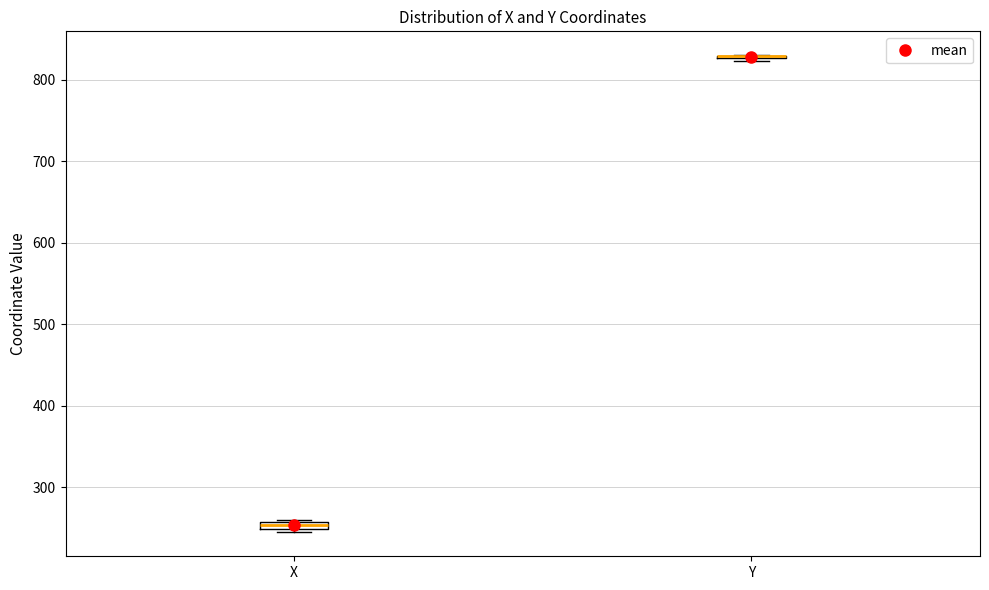

Where is the upper edge of the box for X on the y-axis? The values are not printed on the chart, so give them approximately, as read against the axis.

260